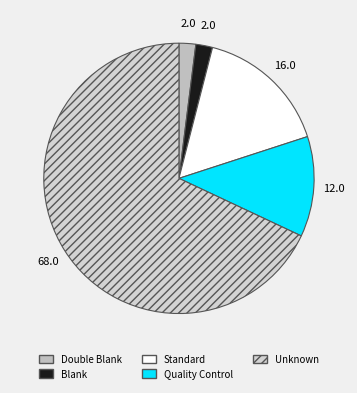

Which has a higher value, Unknown or Blank?

Unknown